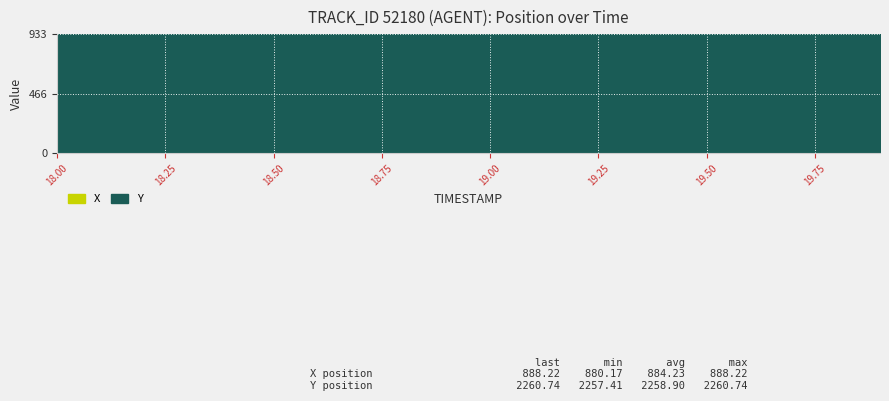

What is the highest value of the Y series?

2260.7